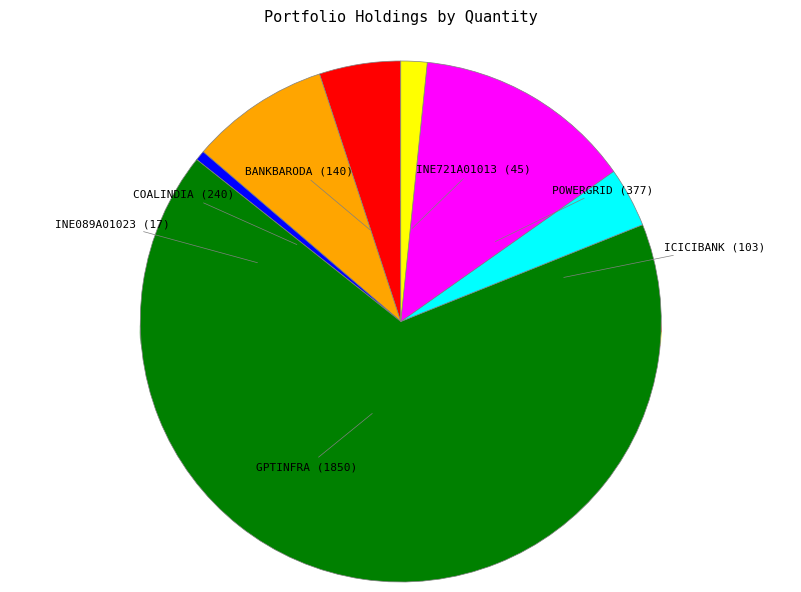

To the nearest percent, what percentage of the pie is ICICIBANK?

4%